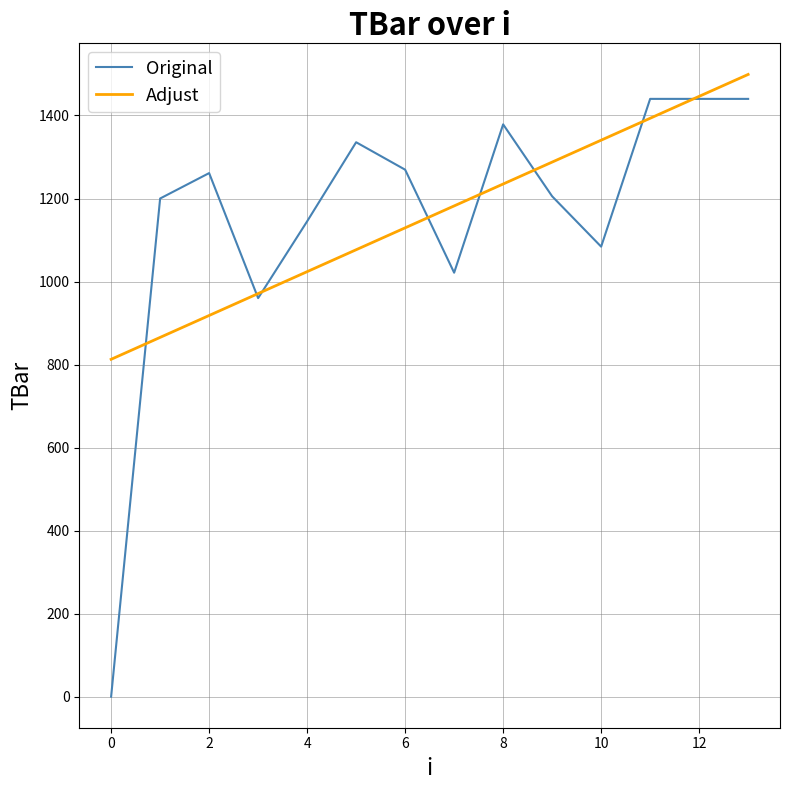

Which series has the widest spread of values?

Original